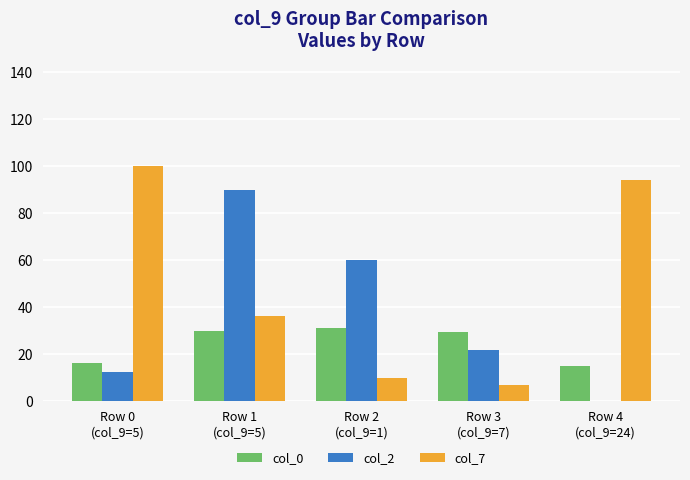

Are the bars horizontal?

No